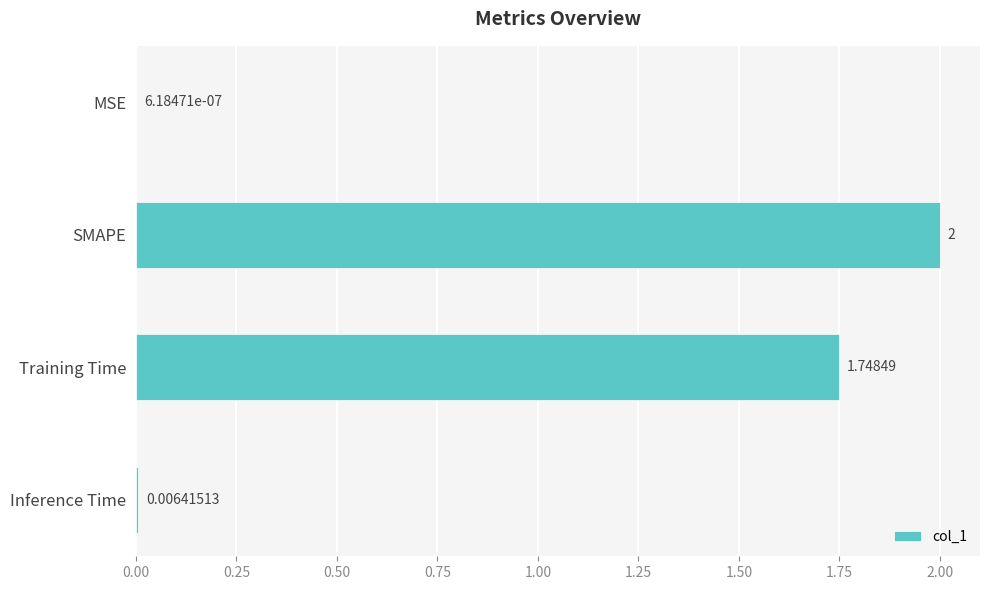

Where is the data nearest to the value 1?

Training Time